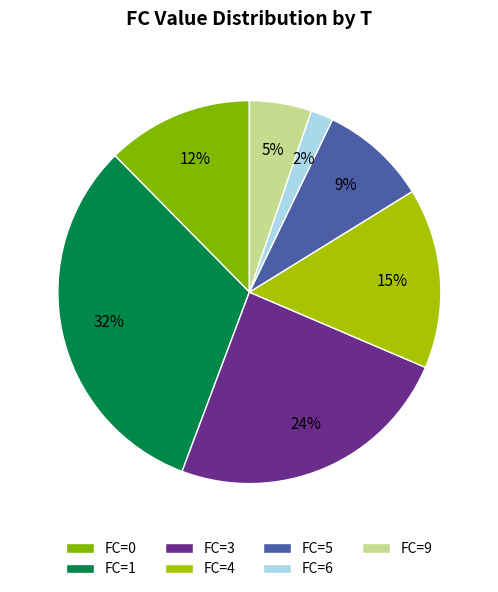

Is there any slice that represents more than half of the pie?

No